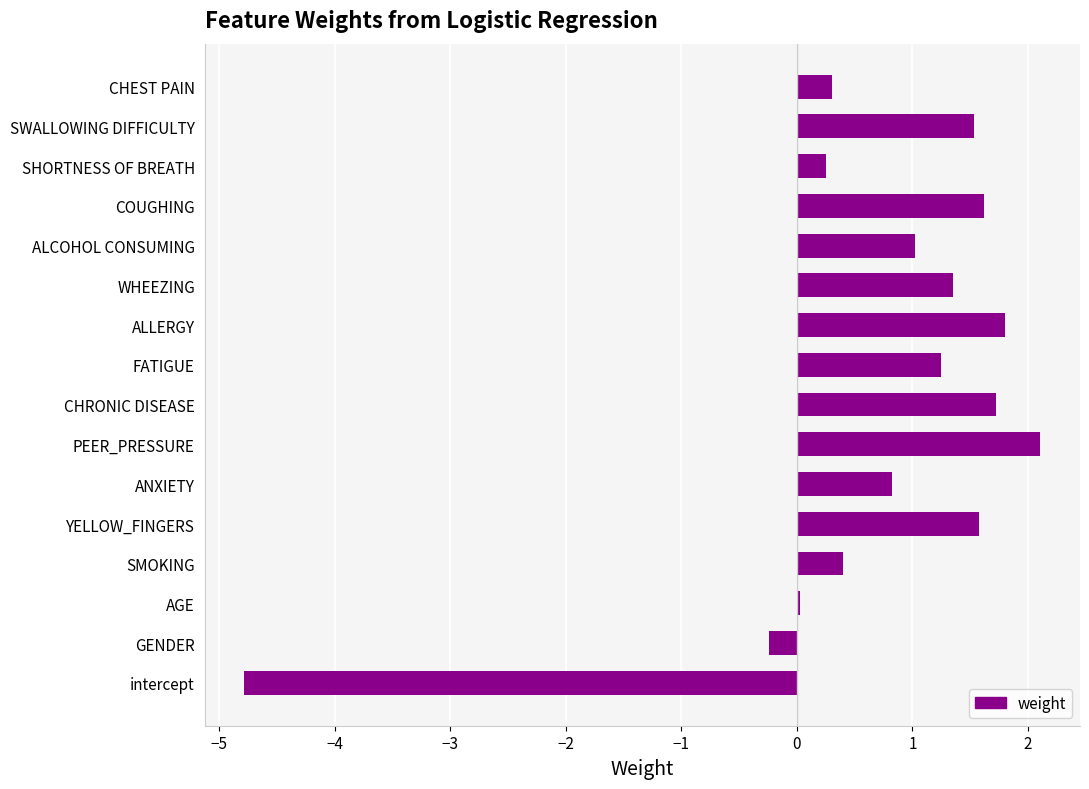

What is the approximate value at YELLOW_FINGERS?

1.6